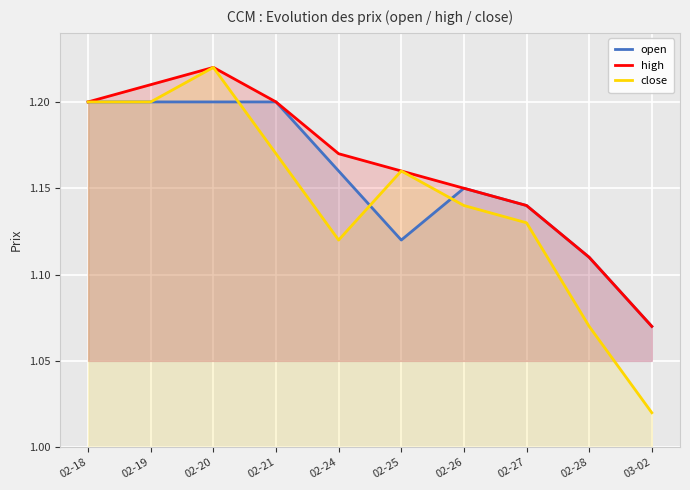

What is the greatest value displayed?

1.2